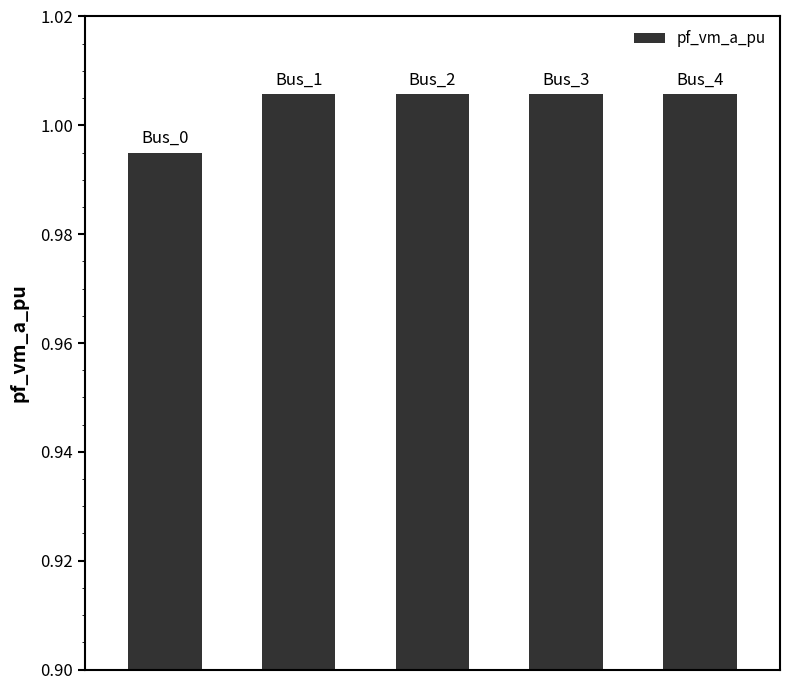

What is the sum of all values?

5.0